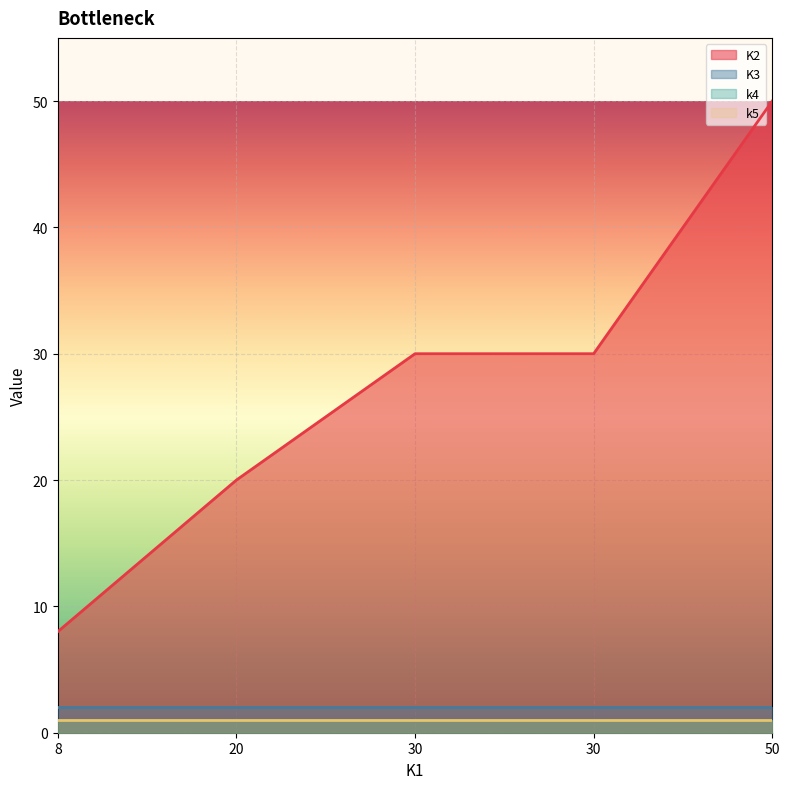

True or false: k4 has a value of 2 at 30.

False